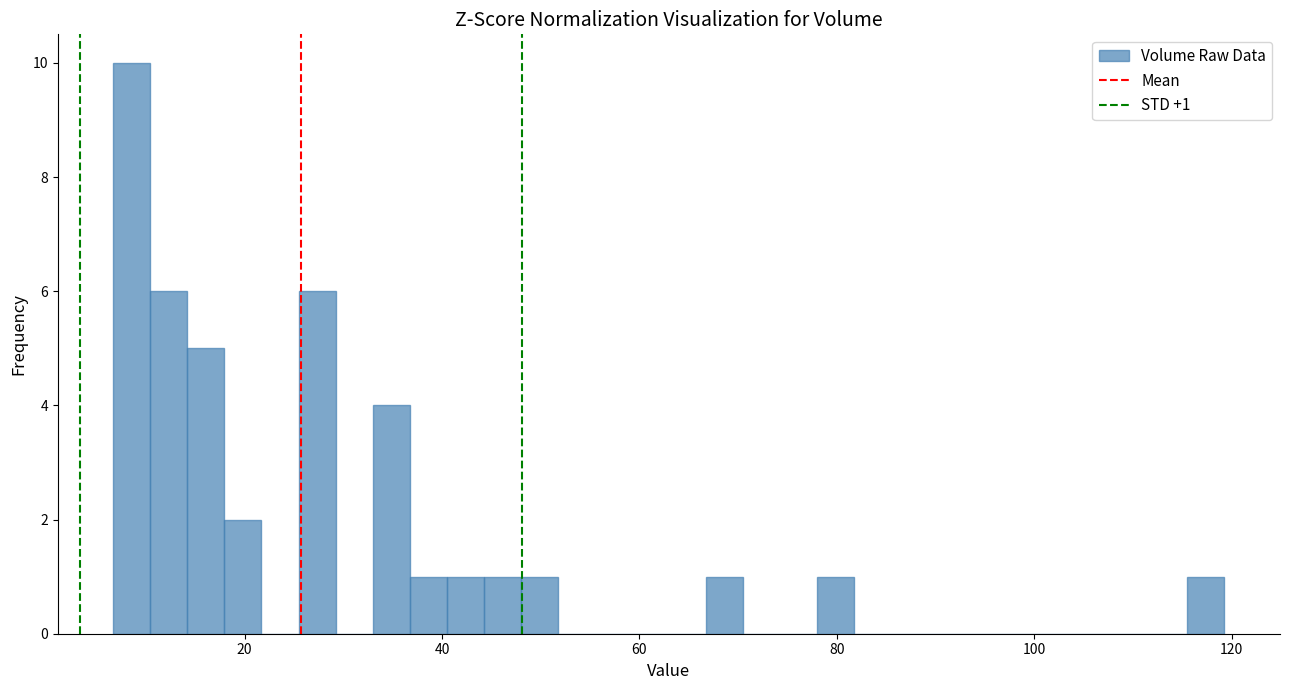

Read against the x-axis, roughly where is the centre of the tallest bar?

8